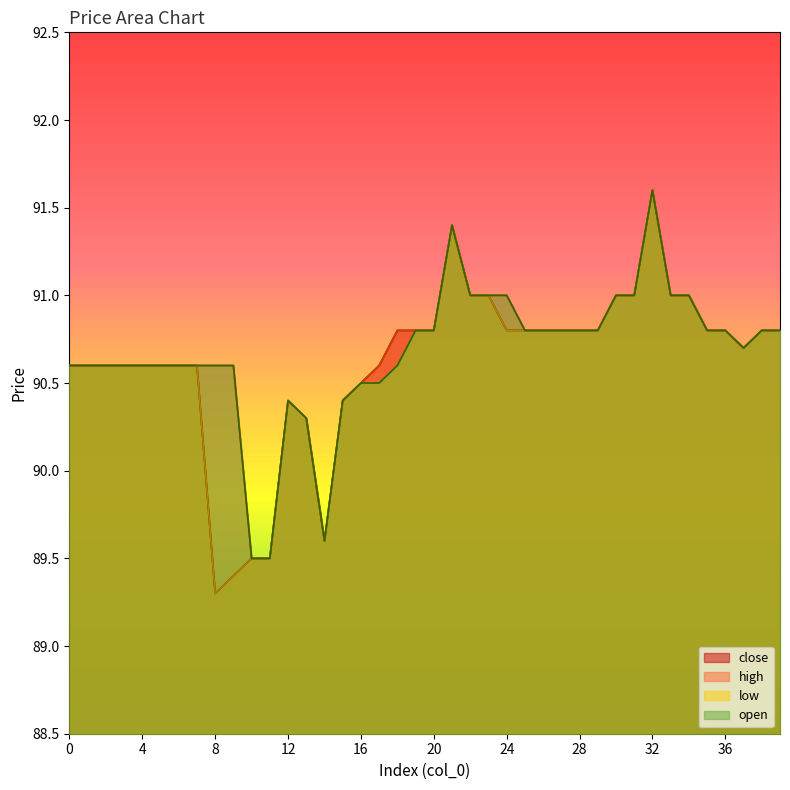

True or false: low and high cross at least once.

False